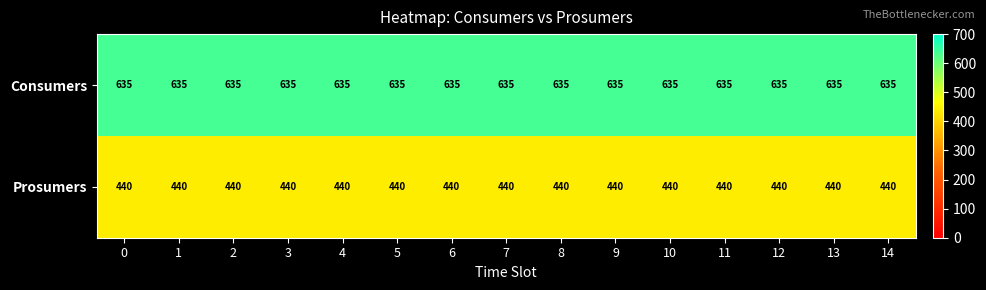

What is the difference between the highest and lowest values at 7?

195